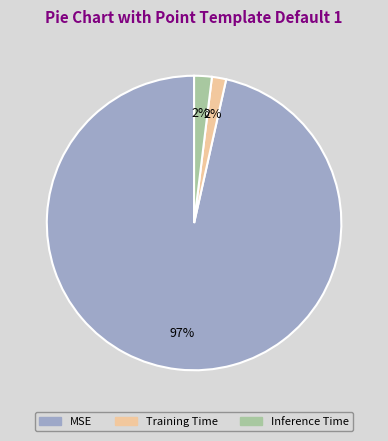

Is there any slice that represents more than half of the pie?

Yes